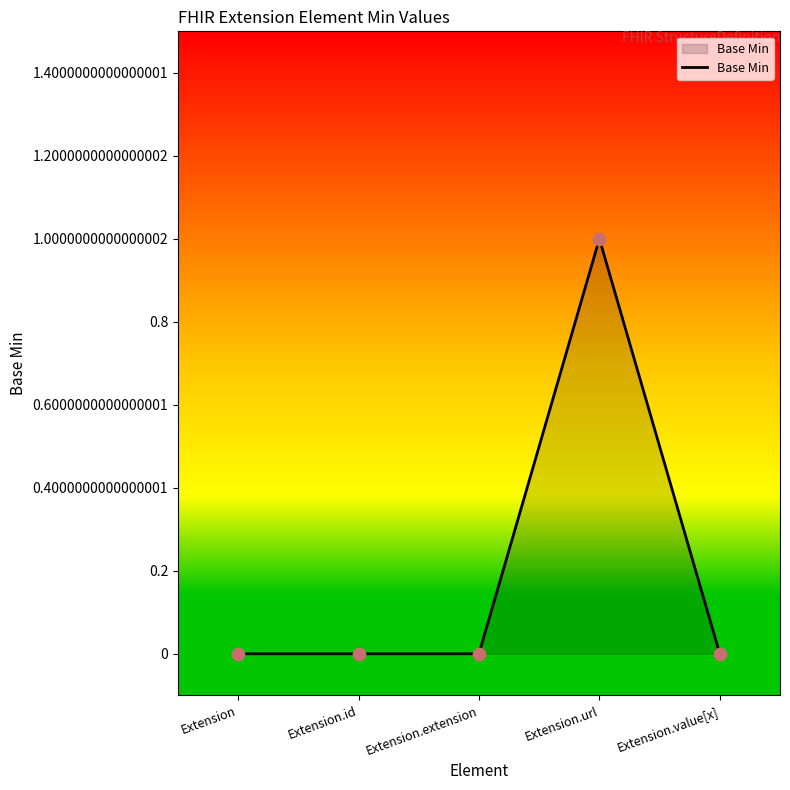

Which has a higher value, Extension.url or Extension.value[x]?

Extension.url